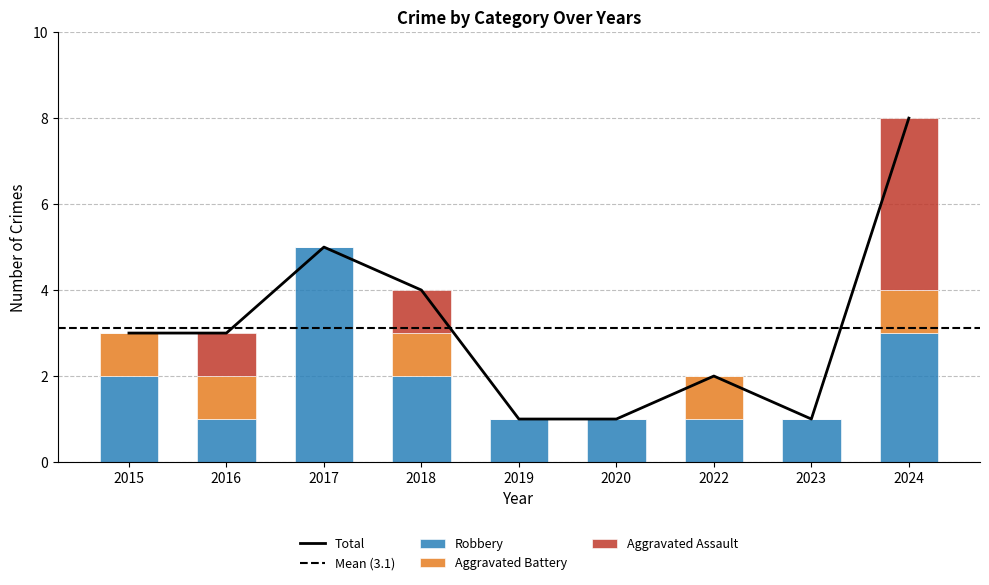

True or false: Aggravated Battery has a value of -1 at 2023.

False